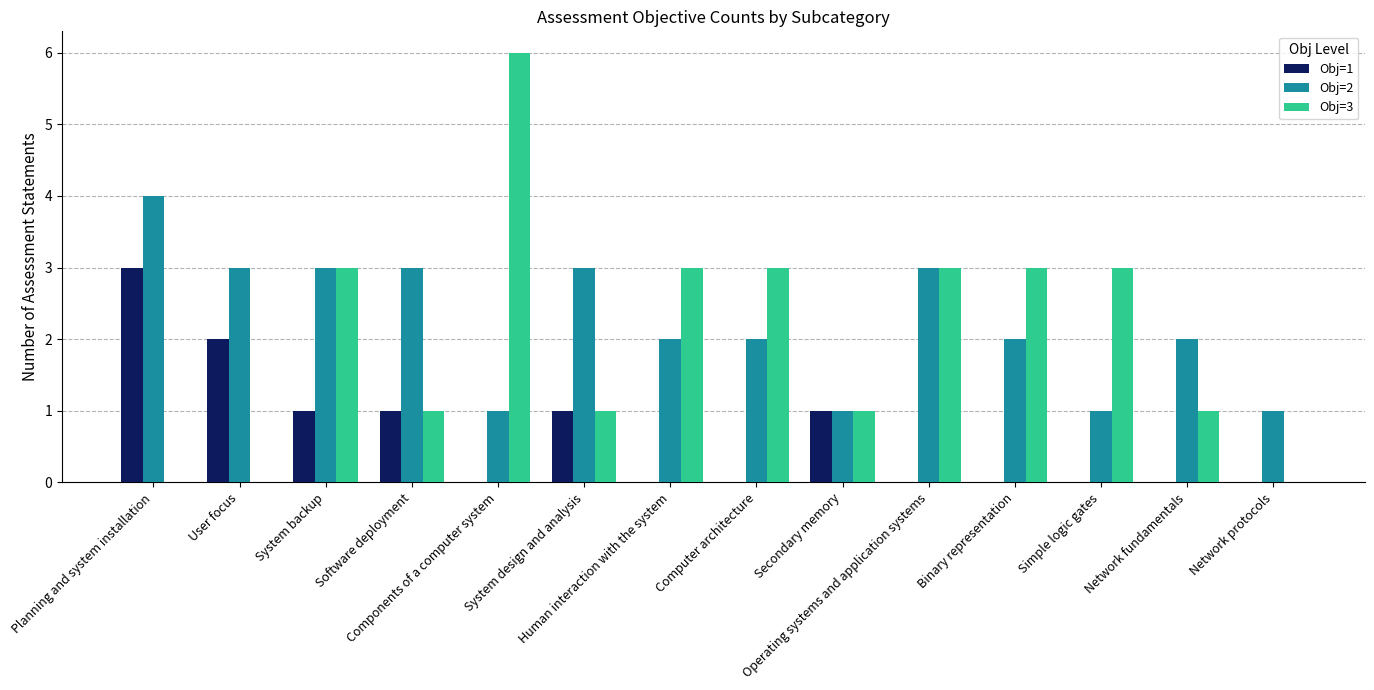

At which label does Obj=1 reach its peak?

Planning and system installation